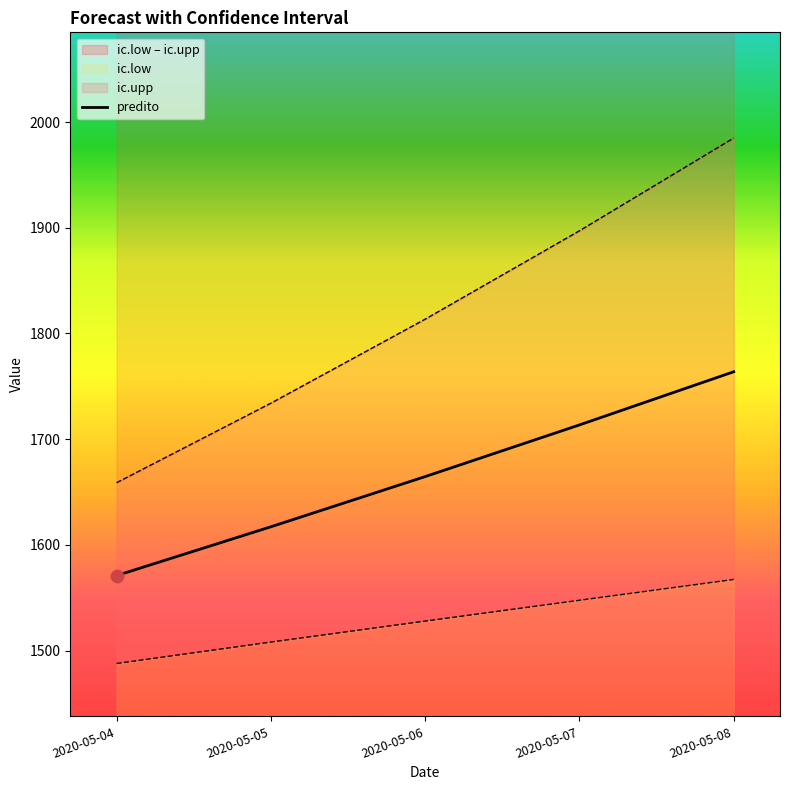

What is the ratio of the value at 2020-05-05 to the value at 2020-05-06?

1.0